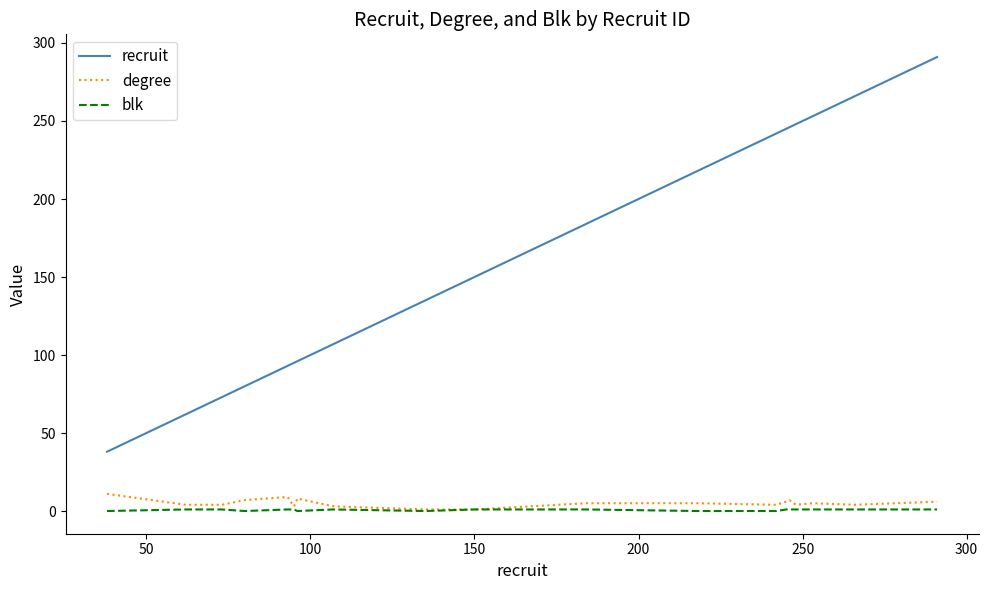

How many series are shown in this chart?

3